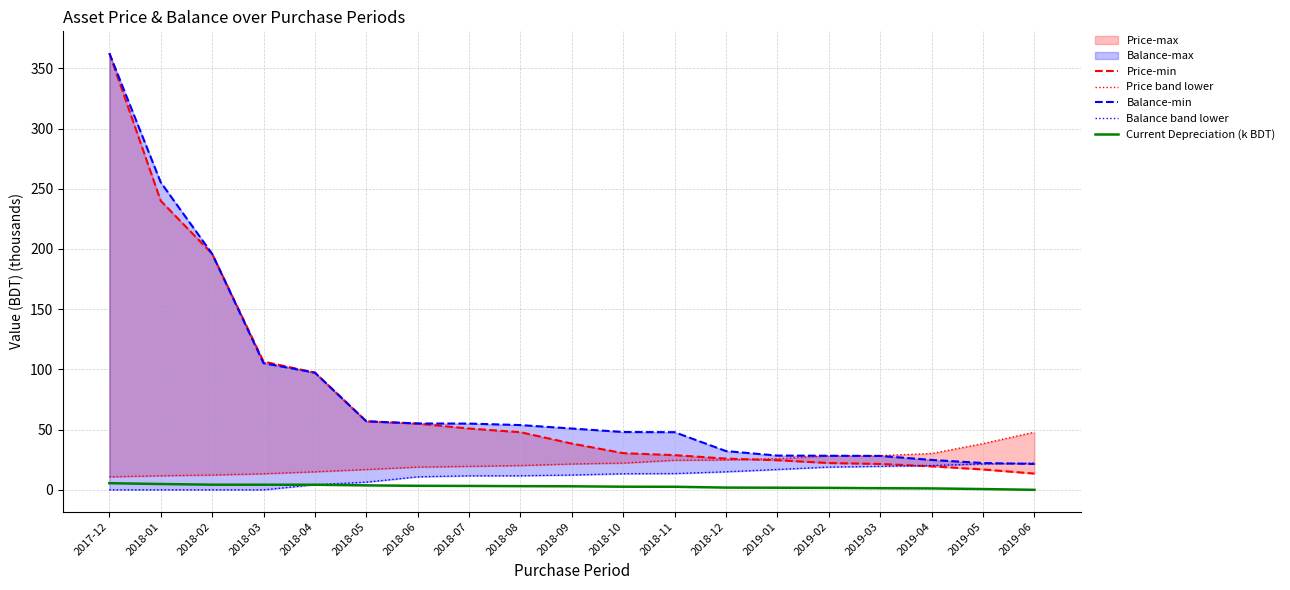

Reading left to right, extract all data points from this chart.

Price-min: 2017-12=362.6	2018-01=240.0	2018-02=196.0	2018-03=106.5	2018-04=97.3	2018-05=56.9	2018-06=55.0	2018-07=50.9	2018-08=47.9	2018-09=38.4	2018-10=30.4	2018-11=28.8	2018-12=25.9	2019-01=24.6	2019-02=22.3	2019-03=21.5	2019-04=19.5	2019-05=16.9	2019-06=13.5
Price band lower: 2017-12=10.8	2018-01=11.7	2018-02=12.3	2018-03=13.4	2018-04=15.0	2018-05=16.9	2018-06=18.9	2018-07=19.5	2018-08=20.2	2018-09=21.5	2018-10=22.3	2018-11=24.6	2018-12=24.8	2019-01=25.9	2019-02=28.3	2019-03=28.4	2019-04=30.1	2019-05=38.4	2019-06=47.9
Balance-min: 2017-12=362.6	2018-01=255.4	2018-02=196.0	2018-03=105.2	2018-04=97.3	2018-05=56.9	2018-06=55.1	2018-07=55.0	2018-08=53.8	2018-09=50.9	2018-10=48.0	2018-11=47.9	2018-12=32.2	2019-01=28.4	2019-02=28.3	2019-03=28.1	2019-04=24.8	2019-05=22.3	2019-06=21.5
Balance band lower: 2017-12=0.0	2018-01=0.0	2018-02=0.0	2018-03=0.0	2018-04=4.3	2018-05=6.4	2018-06=10.8	2018-07=11.7	2018-08=11.7	2018-09=12.3	2018-10=13.4	2018-11=13.5	2018-12=15.0	2019-01=16.9	2019-02=18.9	2019-03=19.5	2019-04=20.2	2019-05=21.5	2019-06=22.3
Current Depreciation (k BDT): 2017-12=5.5	2018-01=4.8	2018-02=4.3	2018-03=4.2	2018-04=4.2	2018-05=3.7	2018-06=3.3	2018-07=3.2	2018-08=3.0	2018-09=2.9	2018-10=2.6	2018-11=2.5	2018-12=1.8	2019-01=1.7	2019-02=1.6	2019-03=1.3	2019-04=1.2	2019-05=0.6	2019-06=0.0